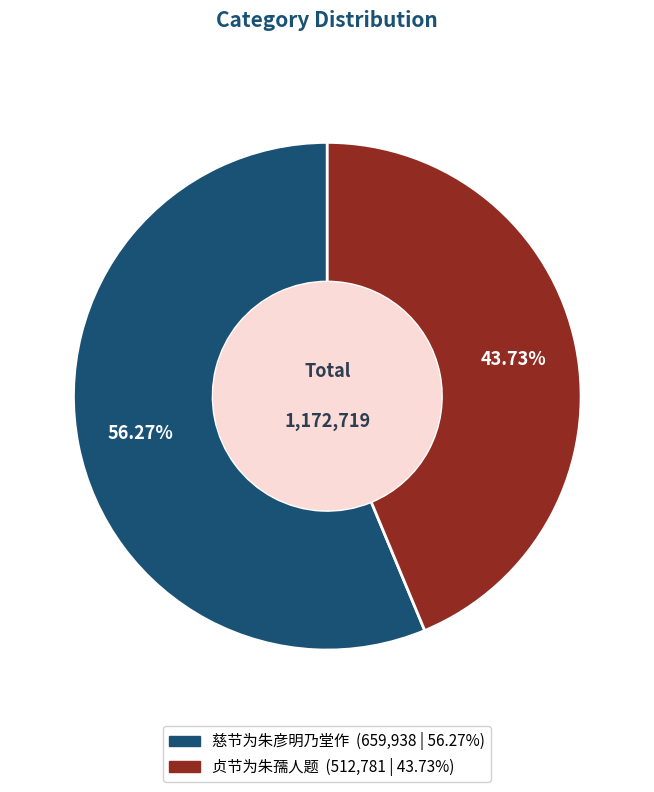

To the nearest percent, what percentage of the pie is 慈节为朱彦明乃堂作?

56%